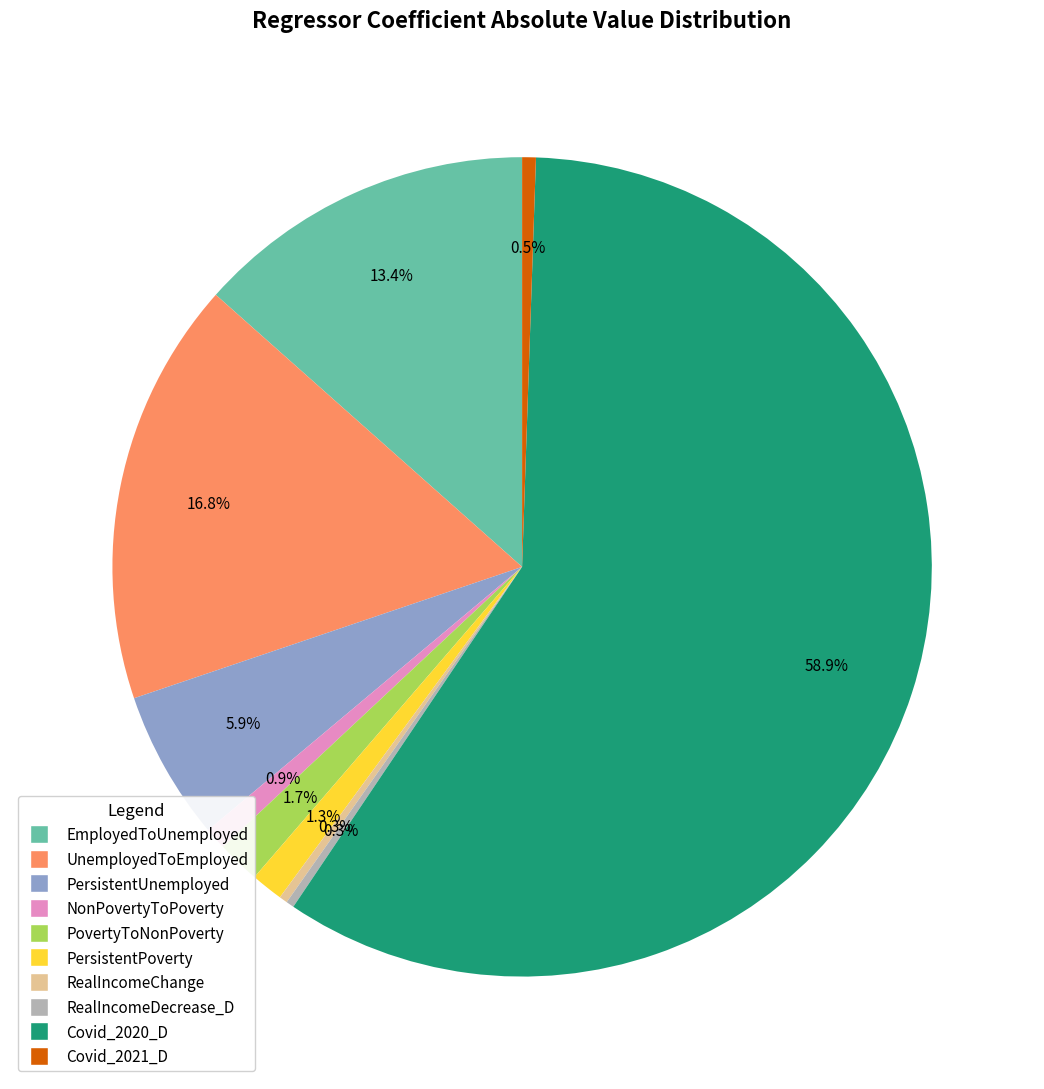

What is the largest slice in the pie chart?

Covid_2020_D